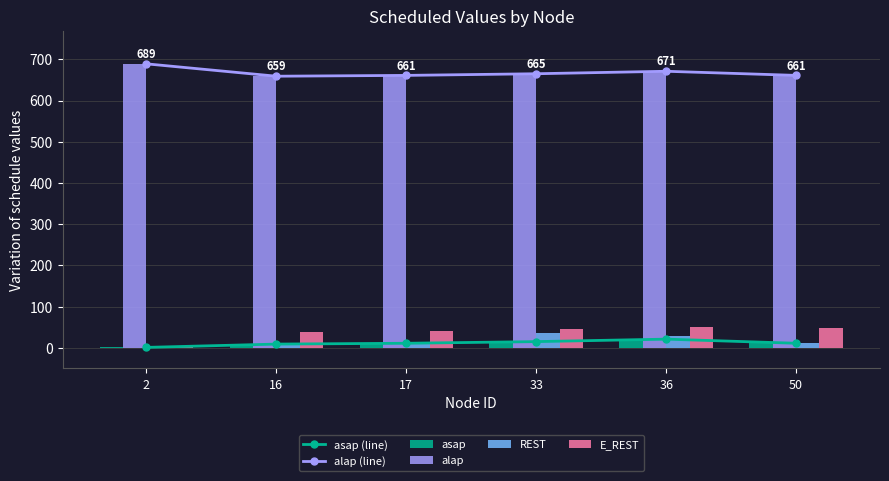

Count the asap values in the range 9 to 15.

4